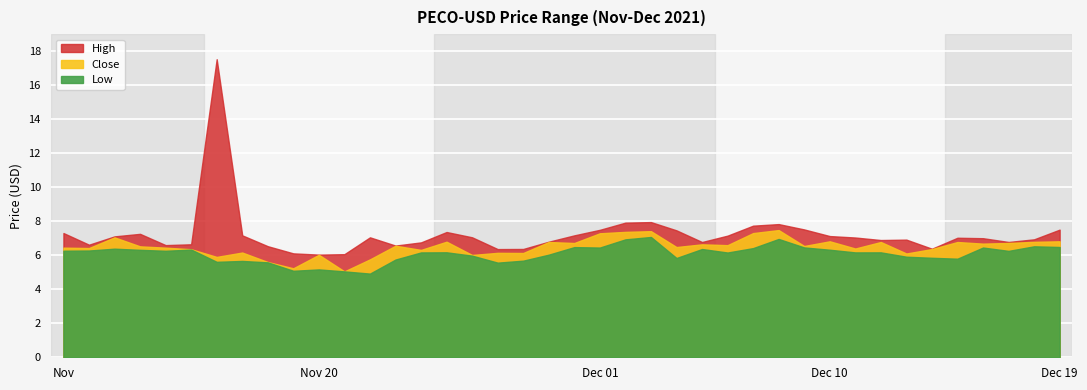

Count the number of categories in the chart.

40